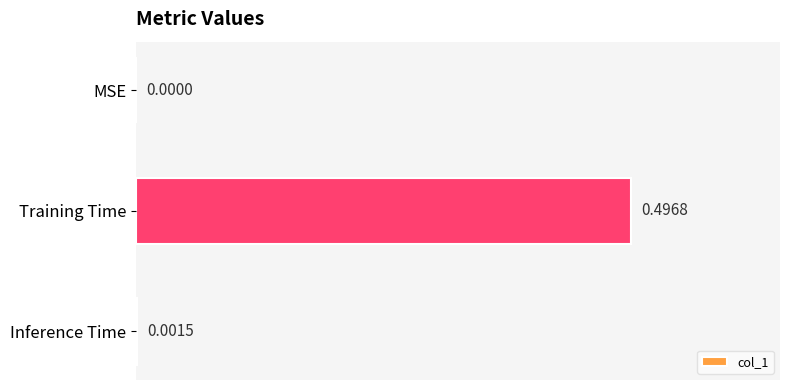

Where is the data nearest to the value 0?

MSE